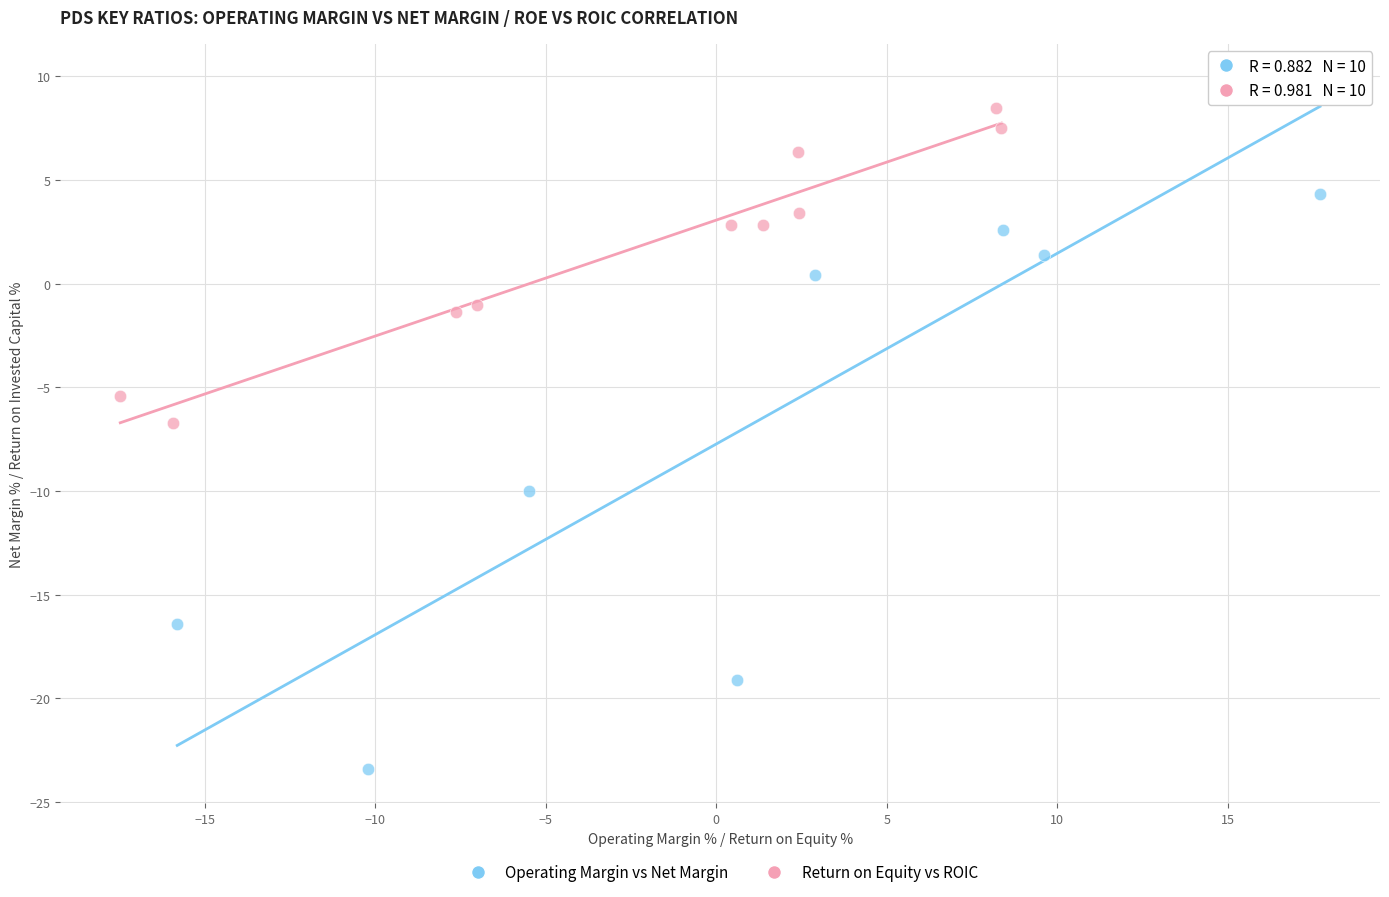

Which series contains the lowest Y value?

Operating Margin vs Net Margin